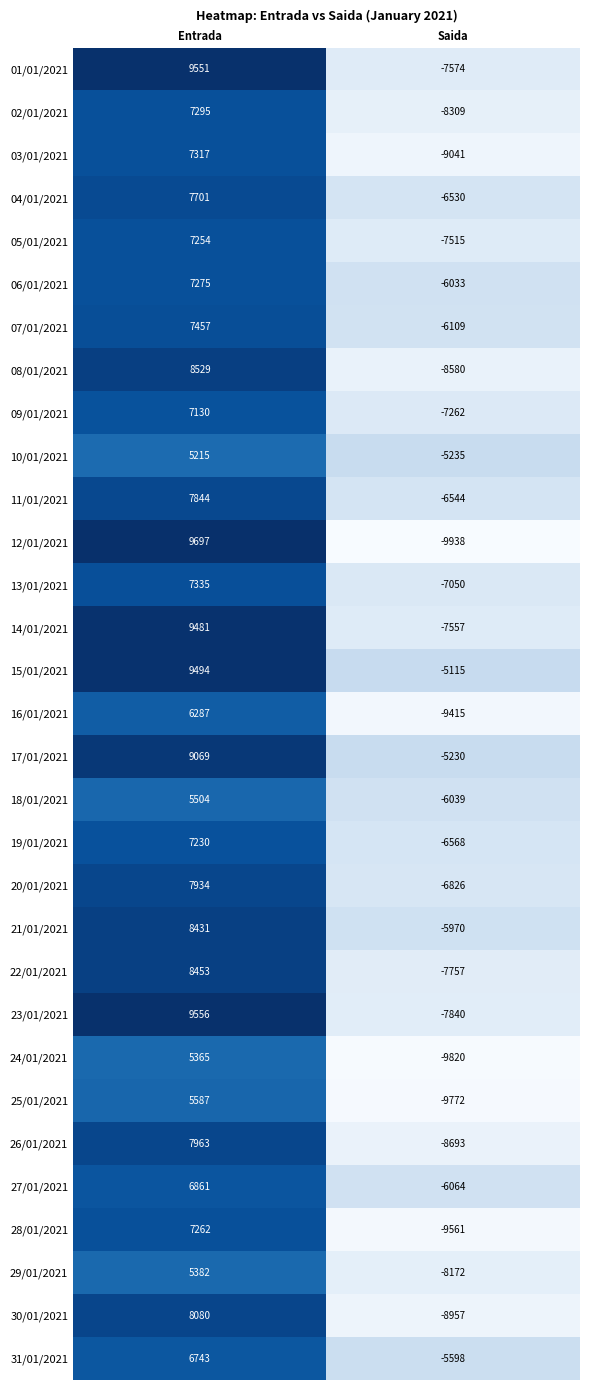

Rank the series at Entrada from highest to lowest value.

12/01/2021, 23/01/2021, 01/01/2021, 15/01/2021, 14/01/2021, 17/01/2021, 08/01/2021, 22/01/2021, 21/01/2021, 30/01/2021, 26/01/2021, 20/01/2021, 11/01/2021, 04/01/2021, 07/01/2021, 13/01/2021, 03/01/2021, 02/01/2021, 06/01/2021, 28/01/2021, 05/01/2021, 19/01/2021, 09/01/2021, 27/01/2021, 31/01/2021, 16/01/2021, 25/01/2021, 18/01/2021, 29/01/2021, 24/01/2021, 10/01/2021